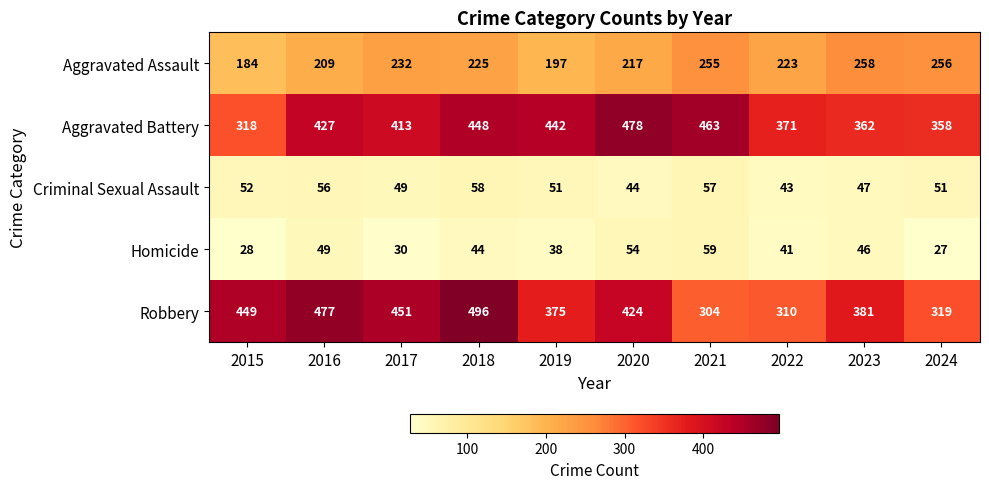

Where is Robbery nearest to the value 400?

2023